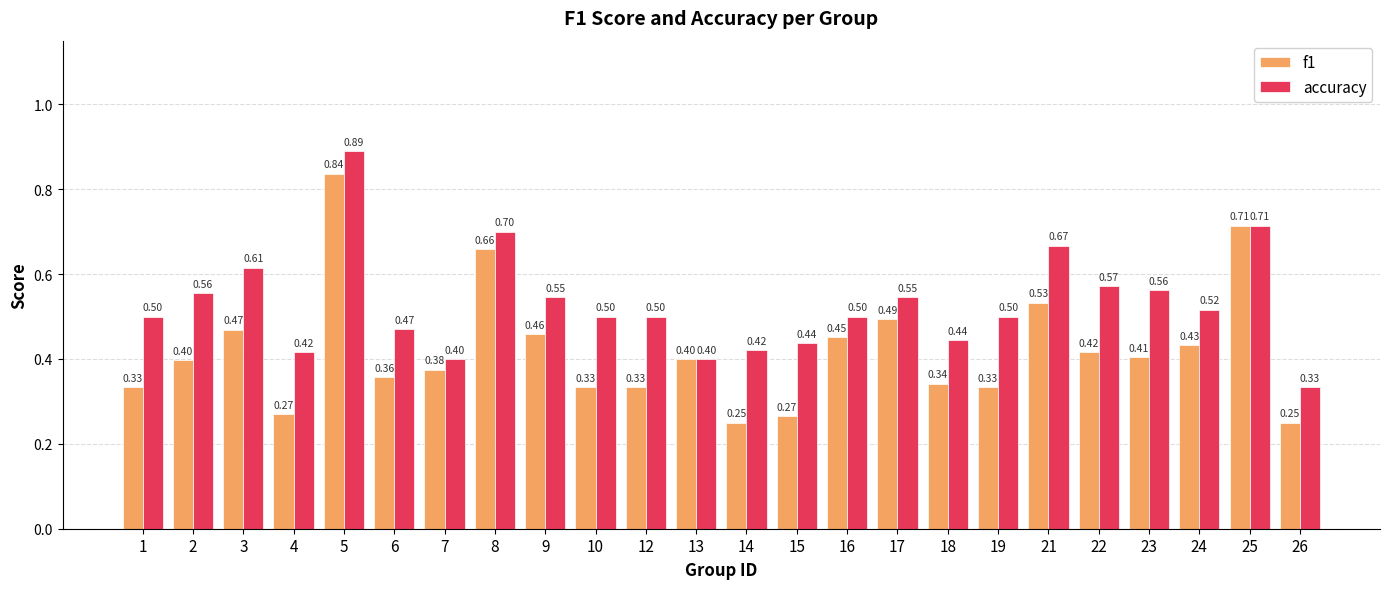

Is it true that f1 equals 0.7 at 2?

False